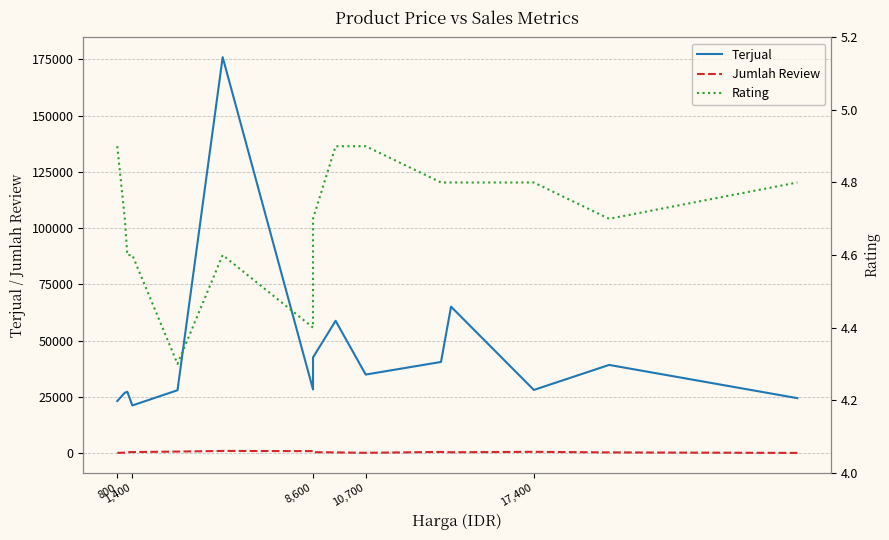

In Jumlah Review, how many points are higher than both neighbors (excluding endpoints)?

3